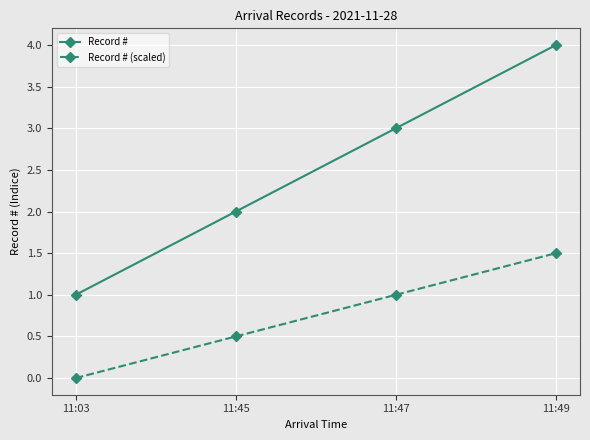

Reading left to right, transcribe all the data shown in this chart.

Record #: 1.0	2.0	3.0	4.0
Record # (scaled): 0.0	0.5	1.0	1.5